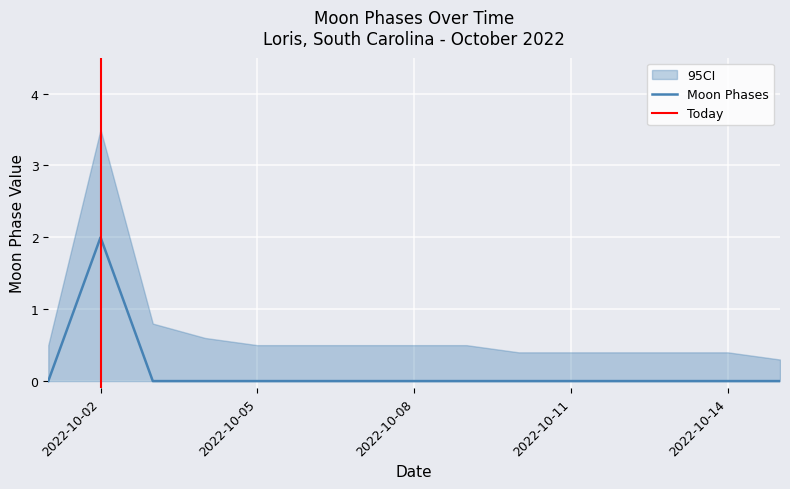

The Moon Phases series shows 1 at 2022-10-02. True or false?

False